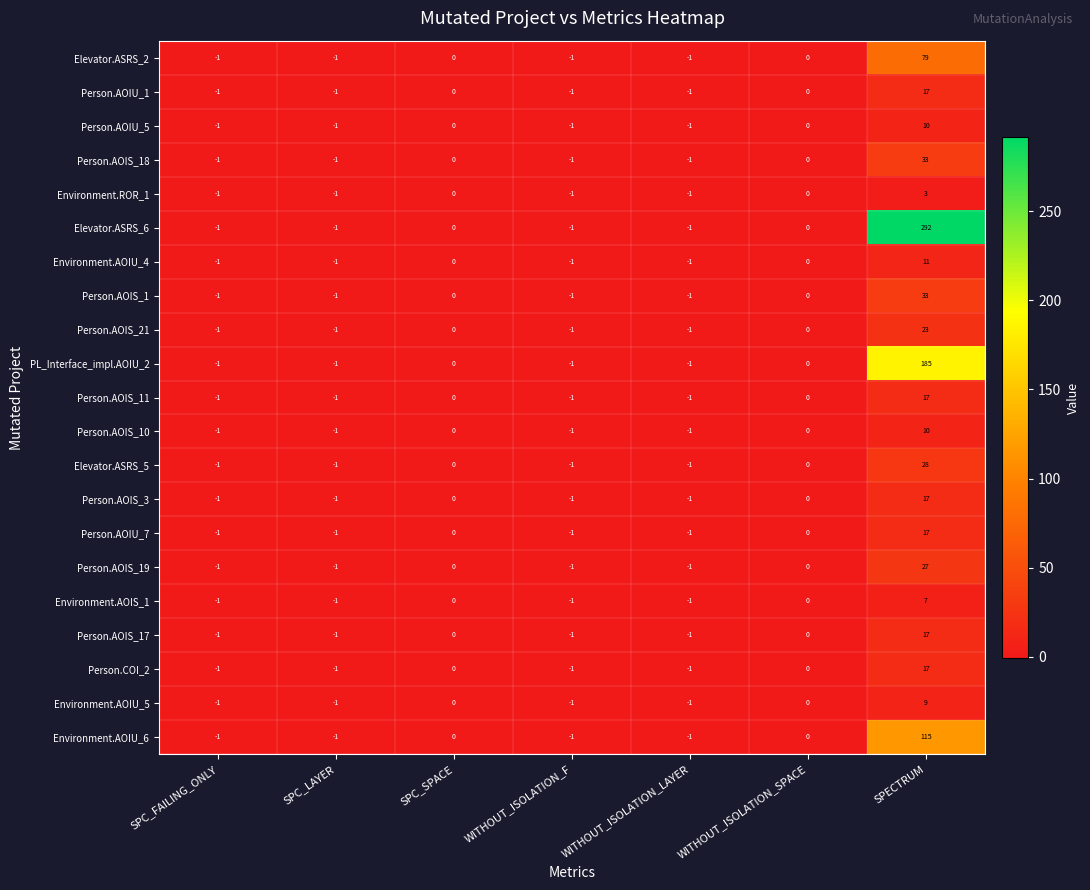

Count the number of data series in this chart.

21